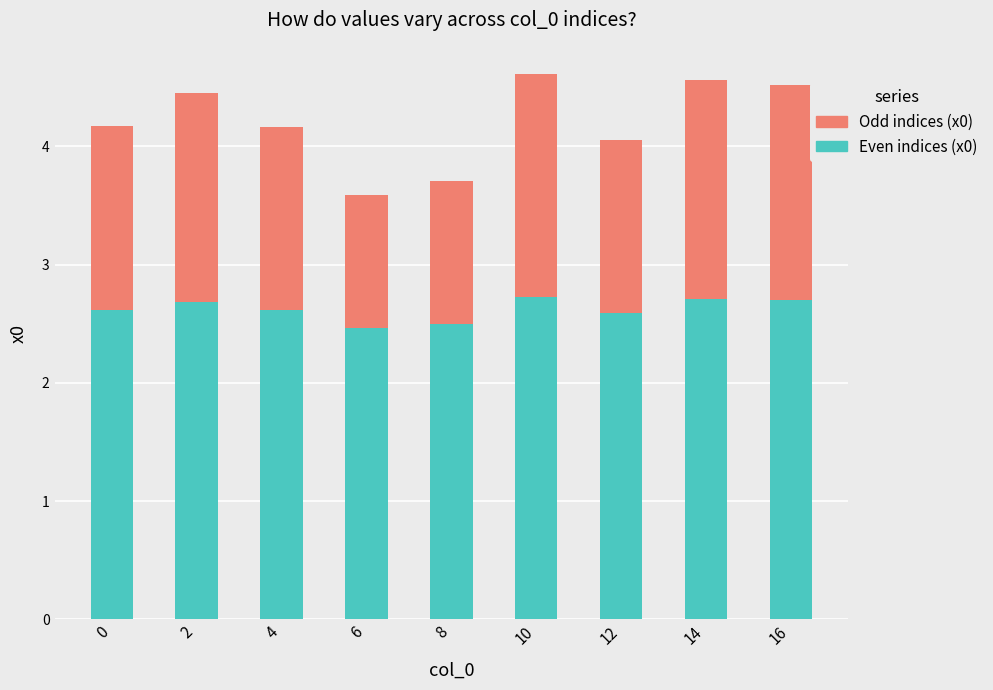

How many Even indices (x0) values are between 2 and 3?

9